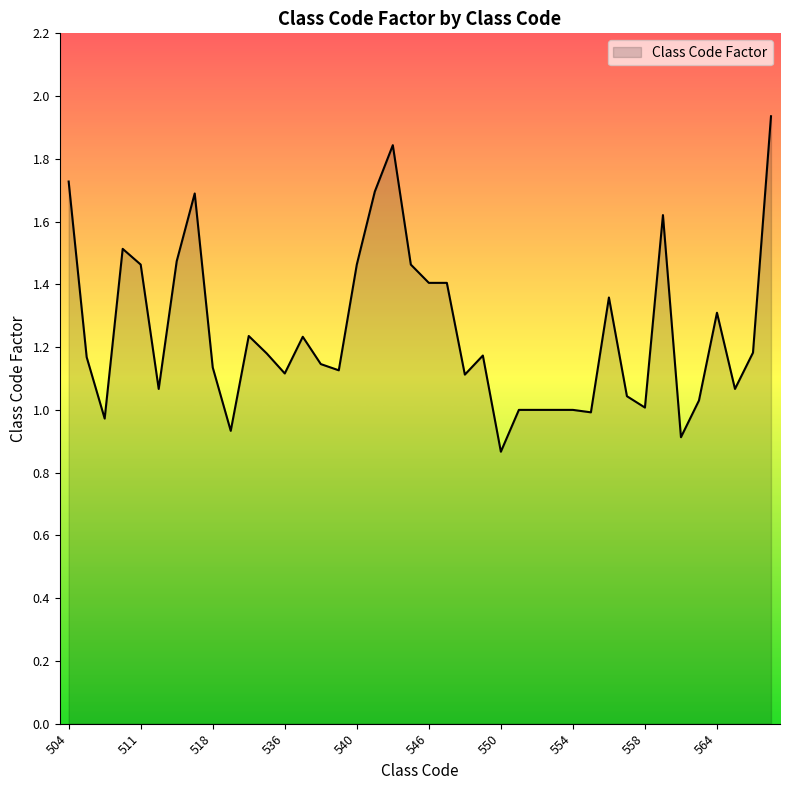

Does the chart display data point markers on the line(s)?

No